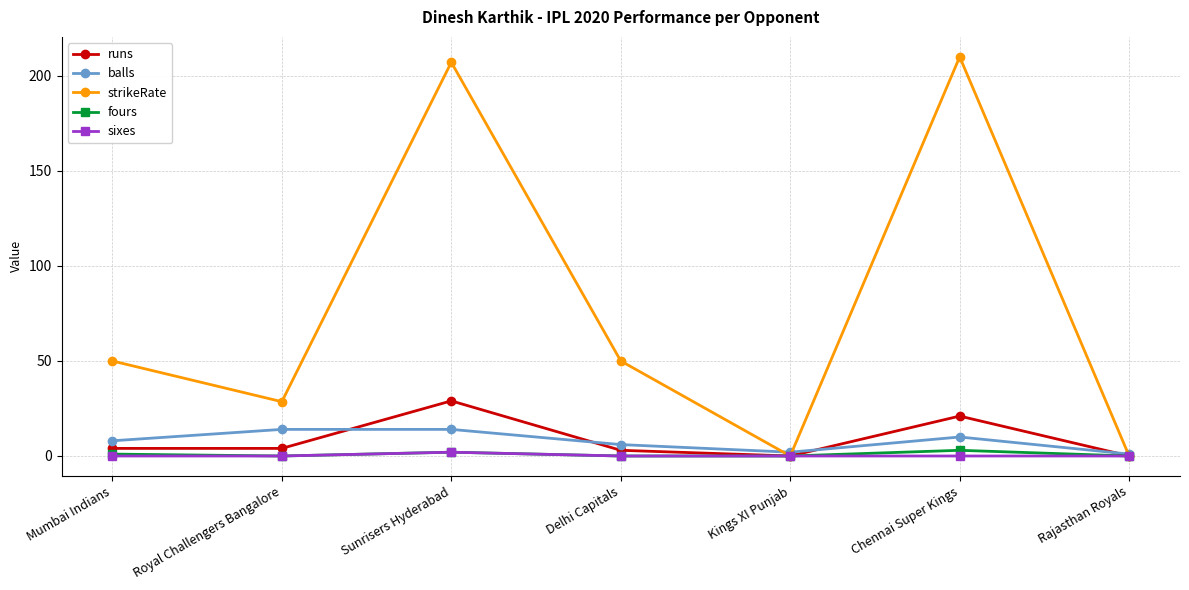

At which category is the sum across all series the highest?

Sunrisers Hyderabad